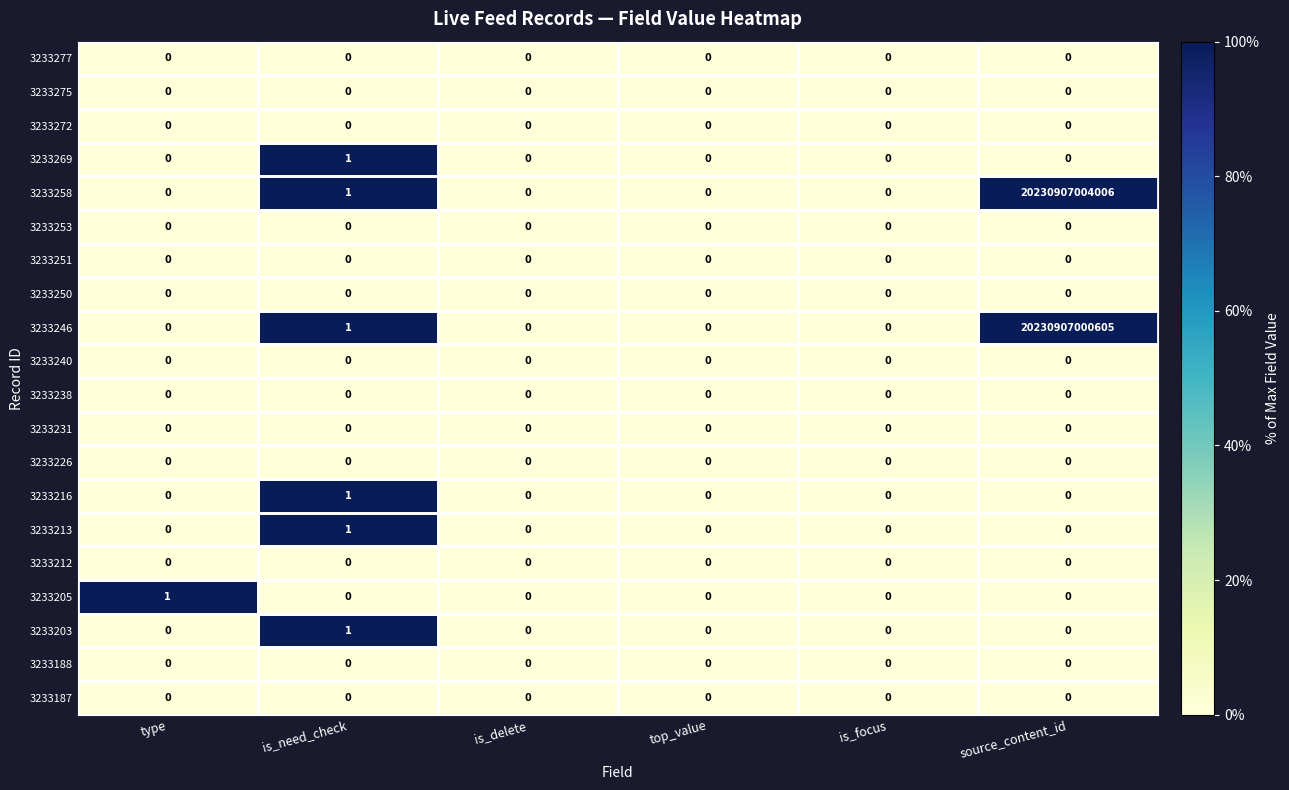

At which category is the sum across all series the highest?

source_content_id